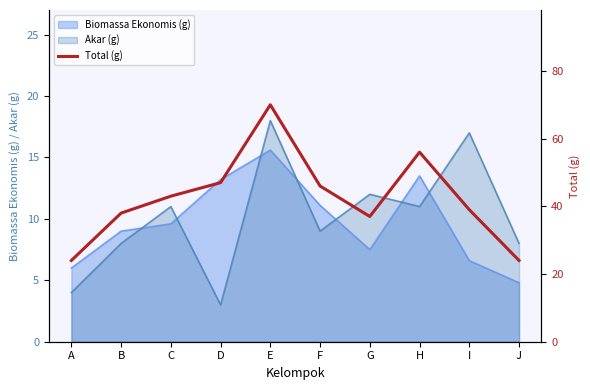

What is the average value?

42